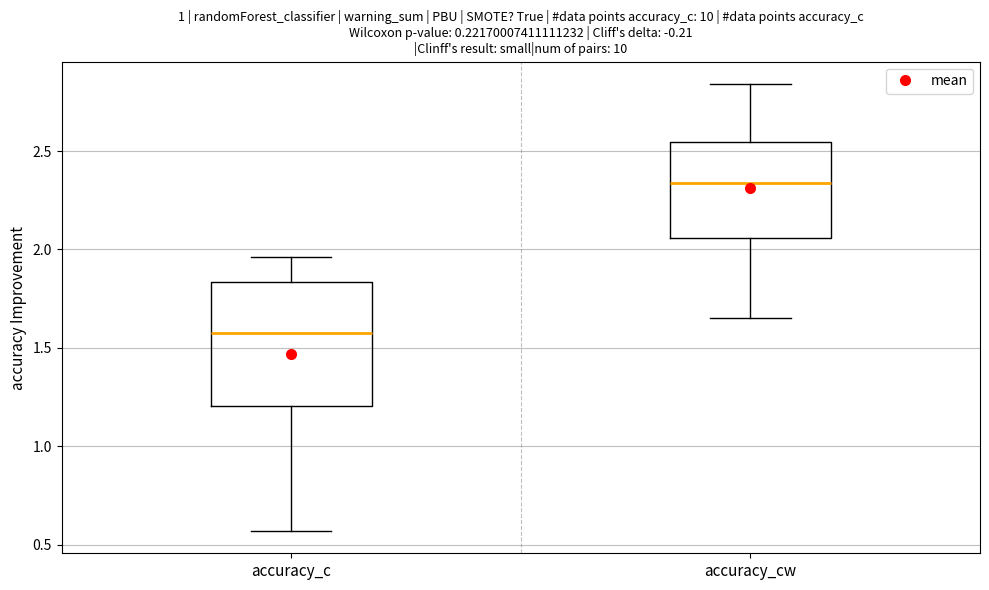

Which box has the highest median line?

accuracy_cw